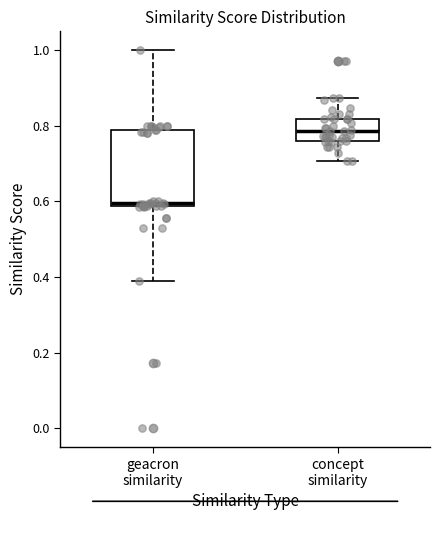

Reading left to right, transcribe this box plot: for each box, give where its median line is, the range the box spans, and where its two whiskers end, as read against the y-axis. The values are not printed on the chart, so give them approximately, as read against the axis.

geacron similarity: median 0.60, box 0.58 to 0.78, whiskers 0.38 to 1.00
concept similarity: median 0.78, box 0.76 to 0.82, whiskers 0.70 to 0.88